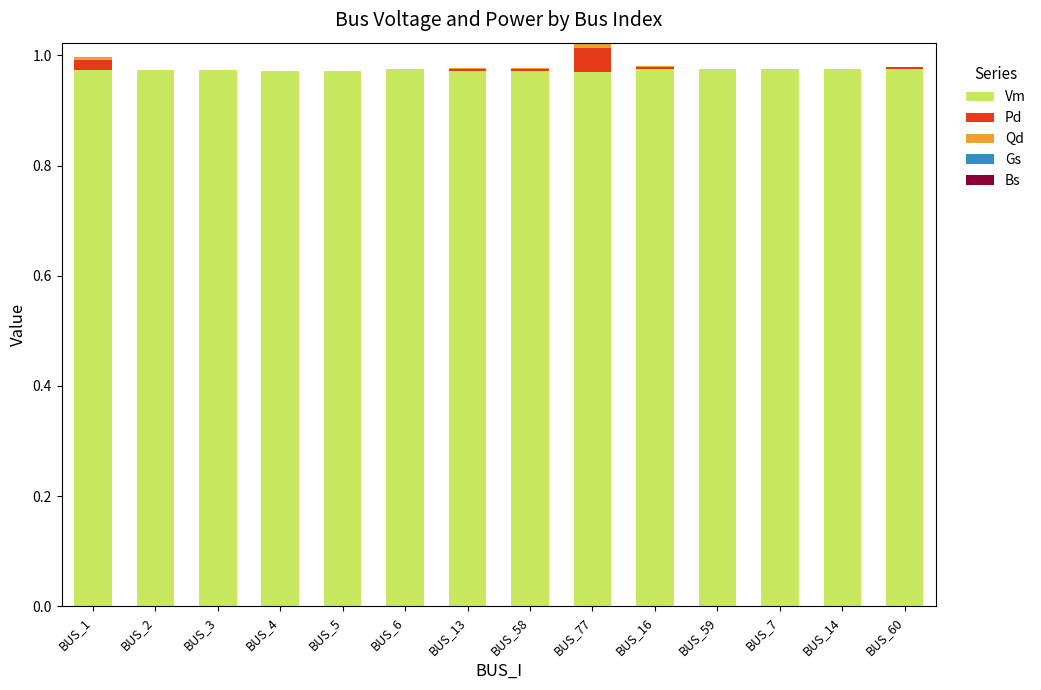

What is the sum of all Vm values?

13.6